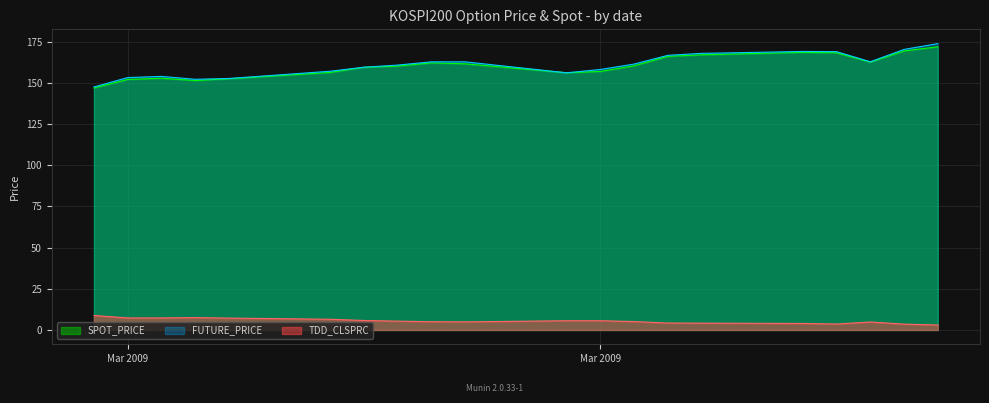

What is the smallest value displayed?

3.0